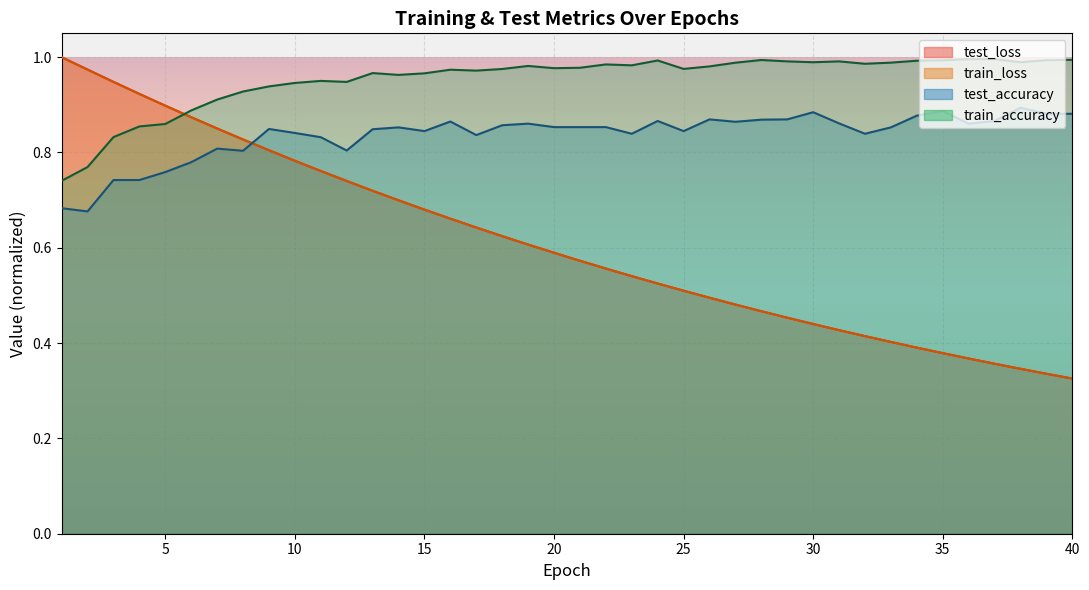

At how many categories does at least one series exceed 0?

40